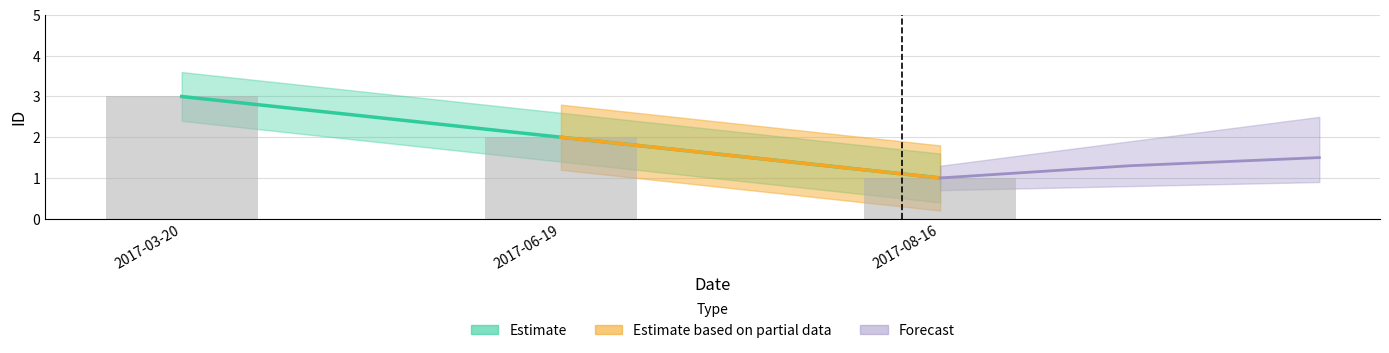

Are the bars grouped side by side (vs. stacked)?

No